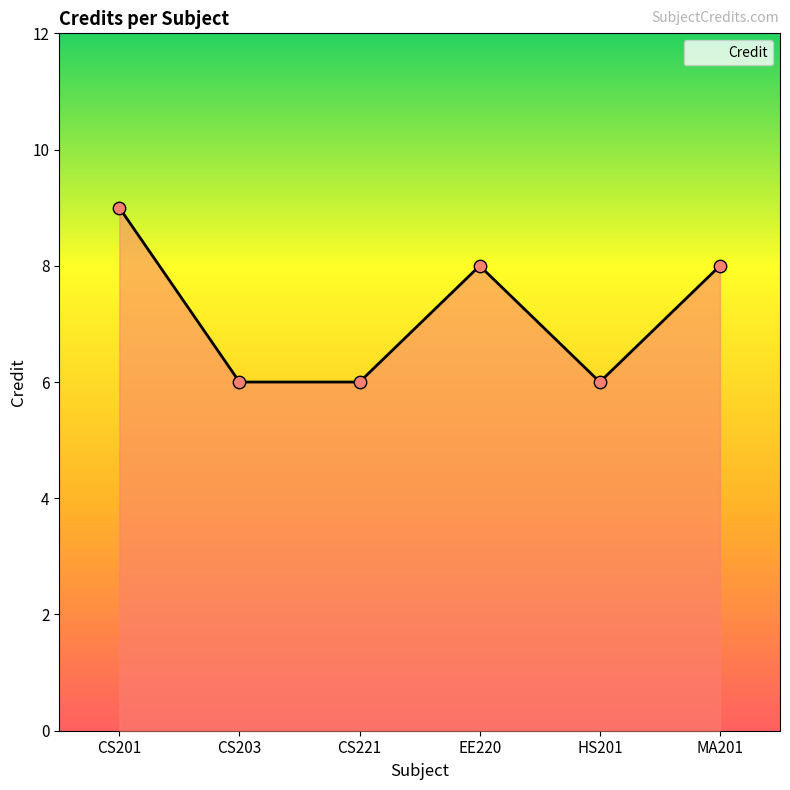

What is the ratio of the value at CS221 to the value at HS201?

1.0